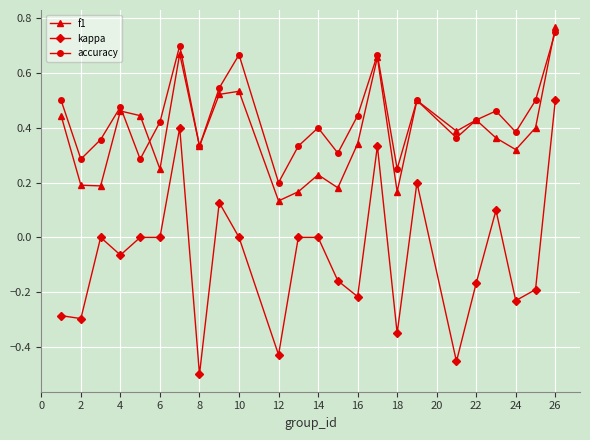

Which series has the largest total across all categories?

accuracy